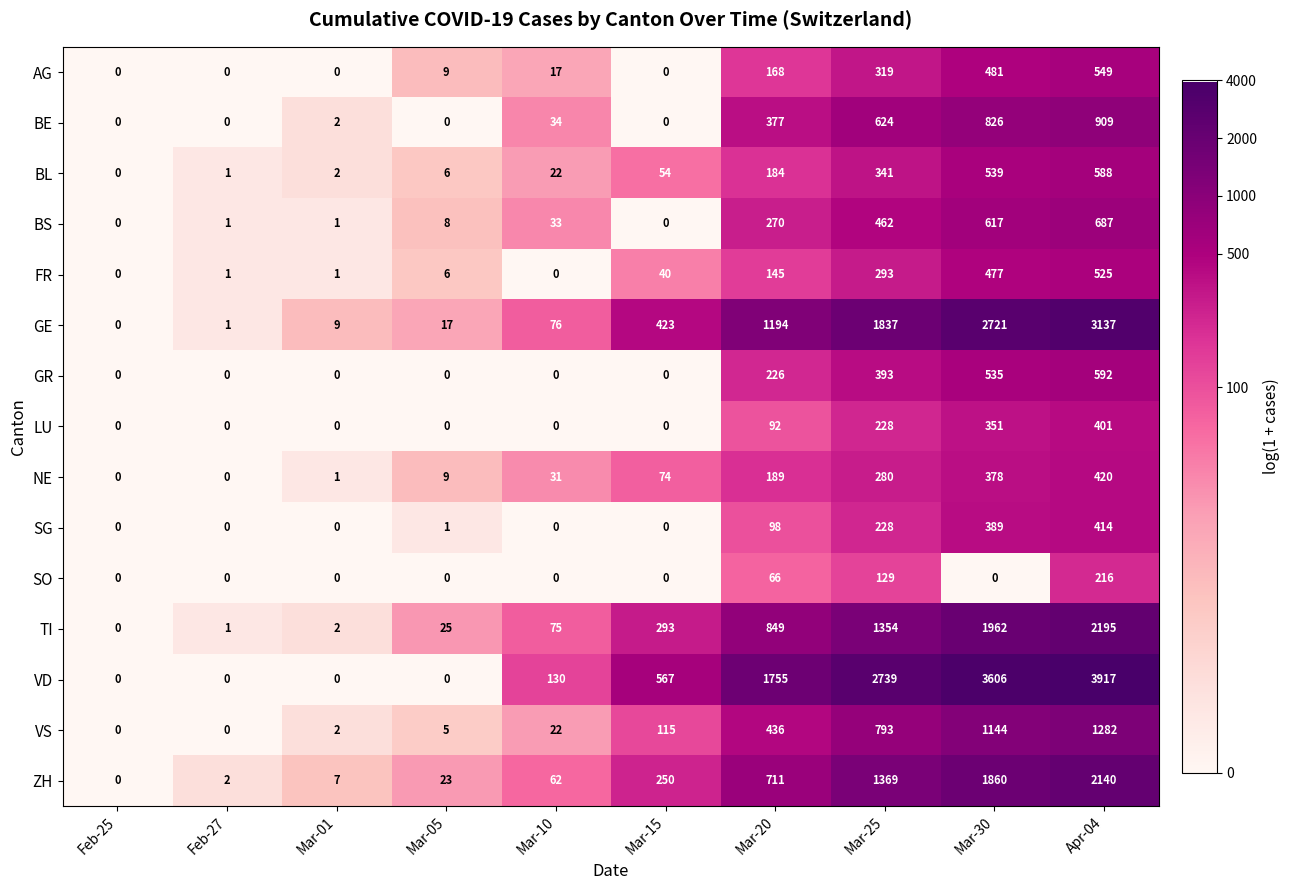

Count the number of categories in the chart.

10